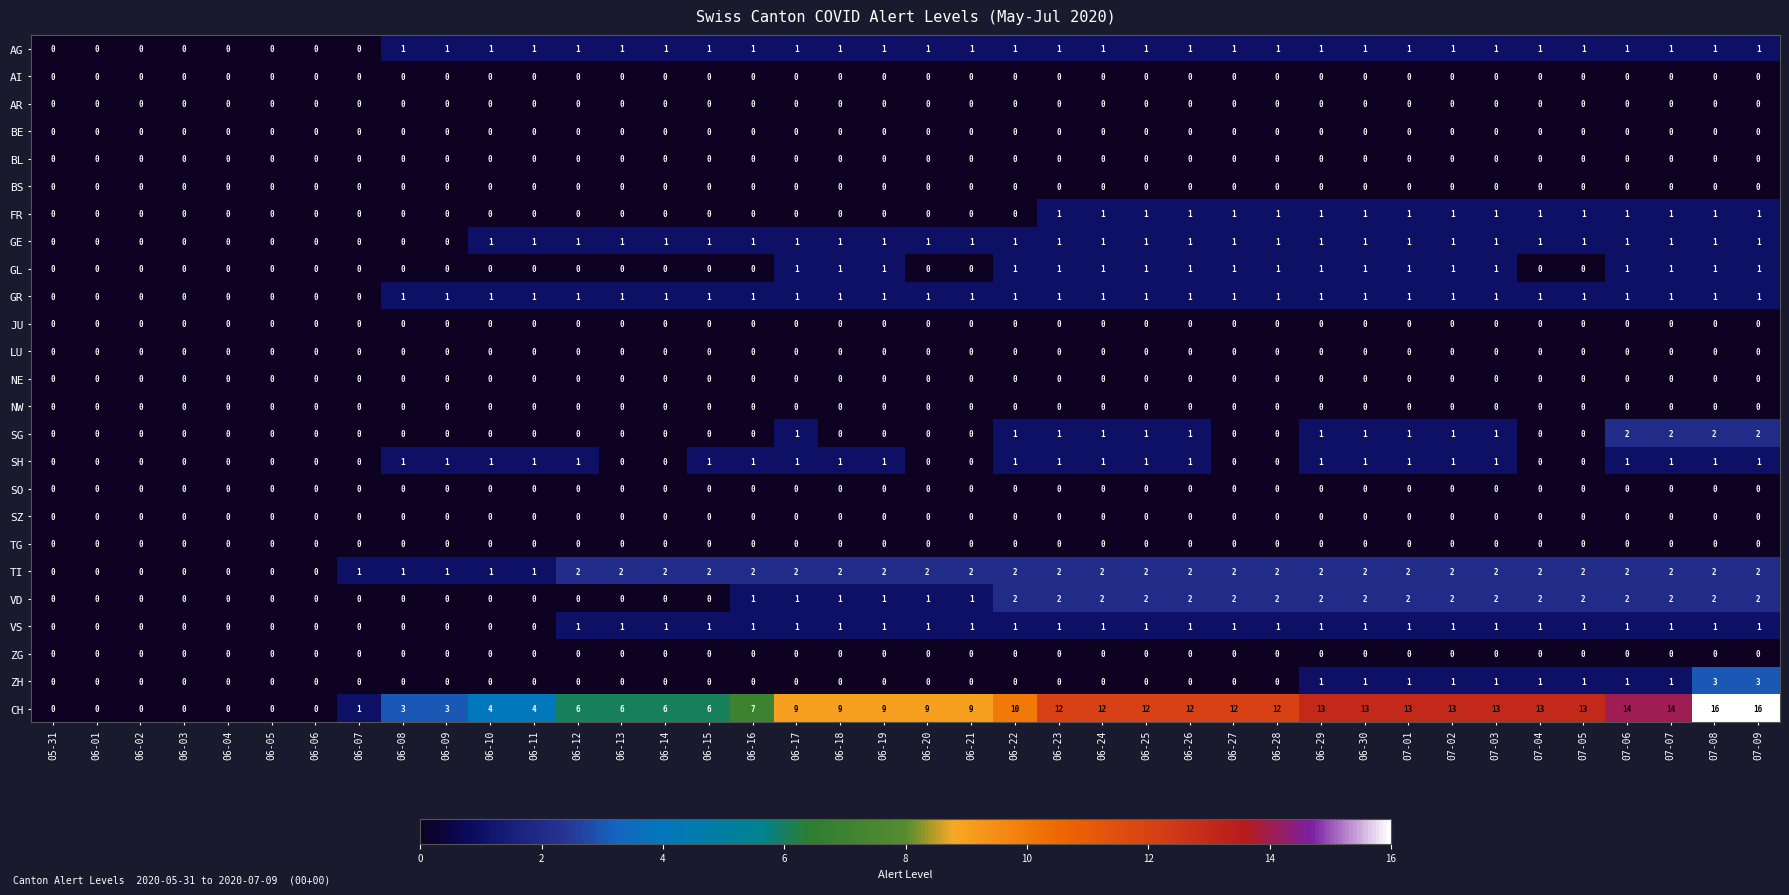

Between 06-11 and 07-01, which series saw the biggest shift?

CH